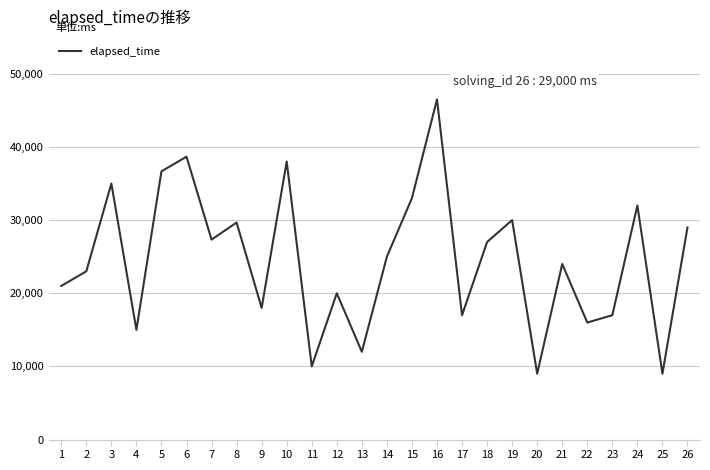

Is it true that the value at 12 is 20000?

True